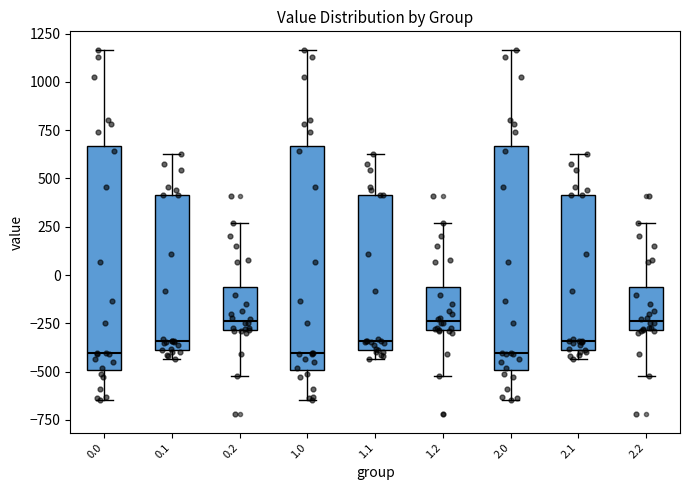

Reading left to right, transcribe this box plot: for each box, give where its median line is, the range the box spans, and where its two whiskers end, as read against the y-axis. The values are not printed on the chart, so give them approximately, as read against the axis.

0.0: median -400, box -500 to 650, whiskers -650 to 1150
0.1: median -350, box -400 to 400, whiskers -450 to 650
0.2: median -250, box -300 to -50, whiskers -500 to 250
1.0: median -400, box -500 to 650, whiskers -650 to 1150
1.1: median -350, box -400 to 400, whiskers -450 to 650
1.2: median -250, box -300 to -50, whiskers -500 to 250
2.0: median -400, box -500 to 650, whiskers -650 to 1150
2.1: median -350, box -400 to 400, whiskers -450 to 650
2.2: median -250, box -300 to -50, whiskers -500 to 250